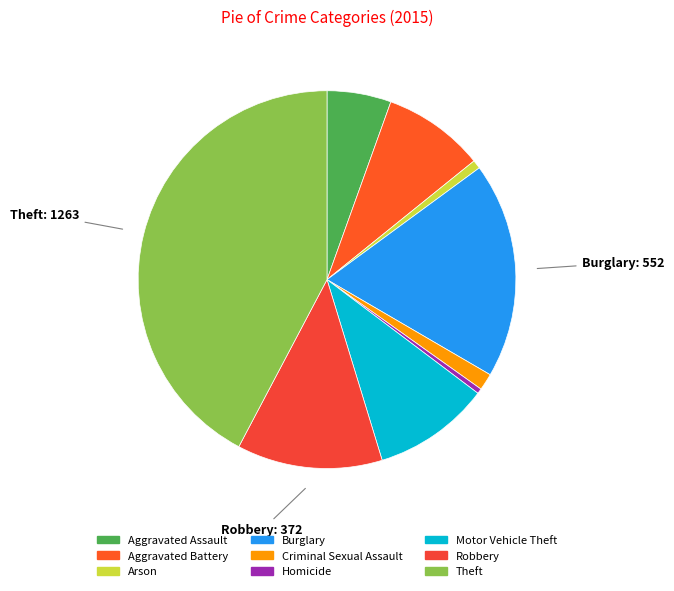

Does Burglary account for over 50% of the chart?

No